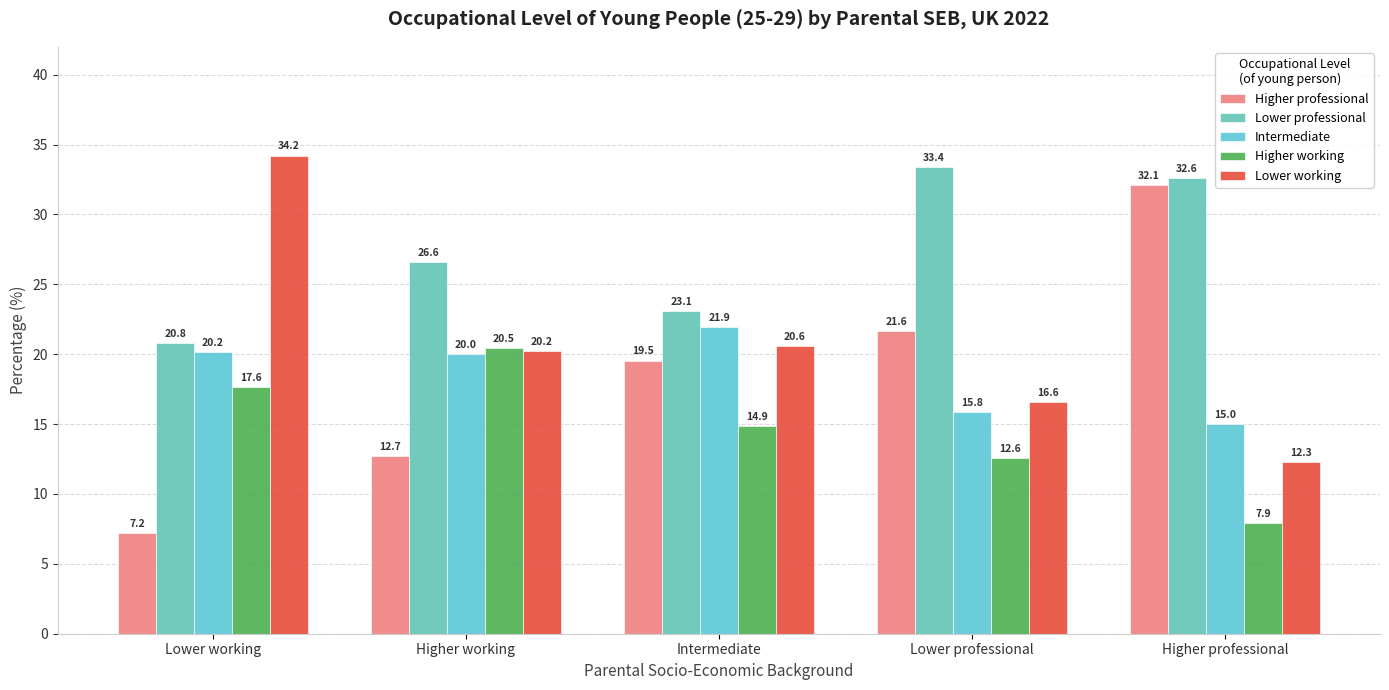

What is the label of the 4th bar from the right?

Higher working